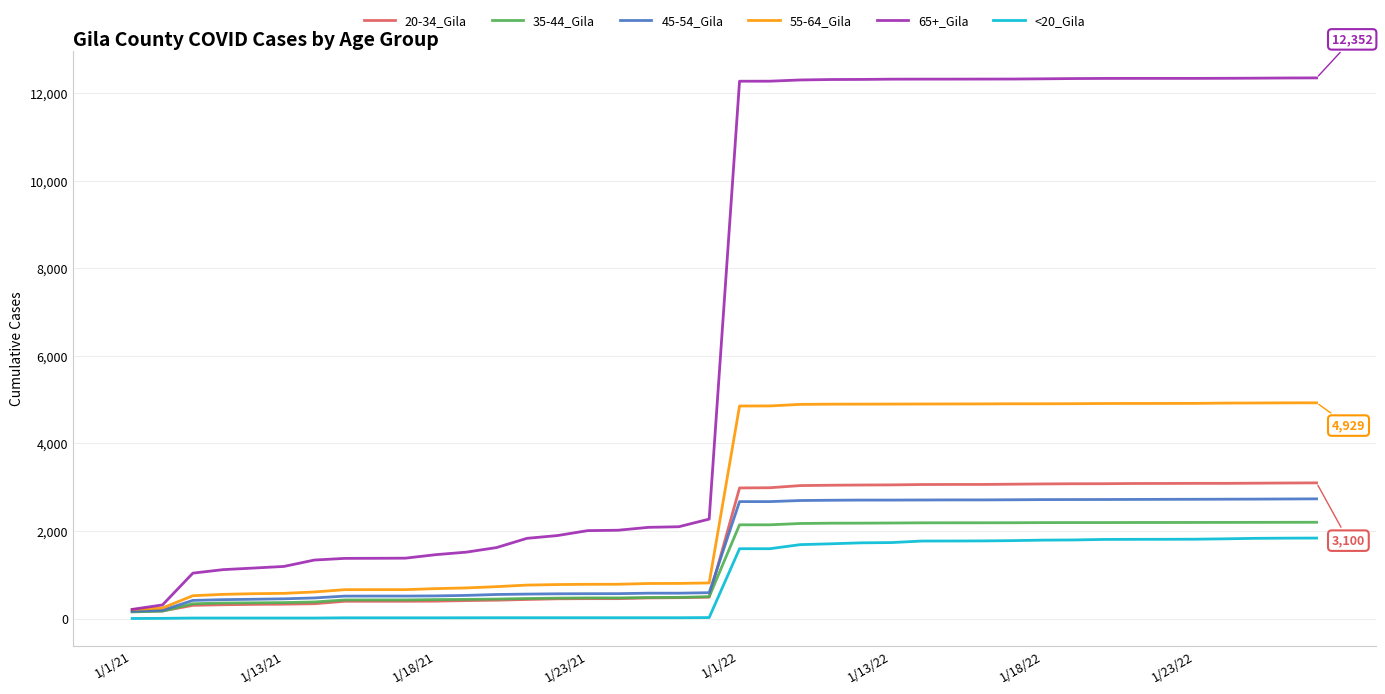

Which series has the largest total across all categories?

65+_Gila